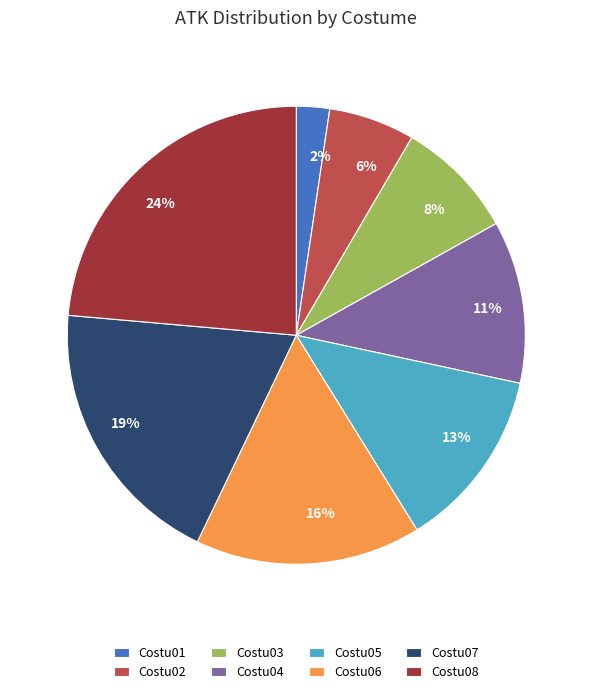

What percentage is the Costu02 slice, to the nearest percent?

6%